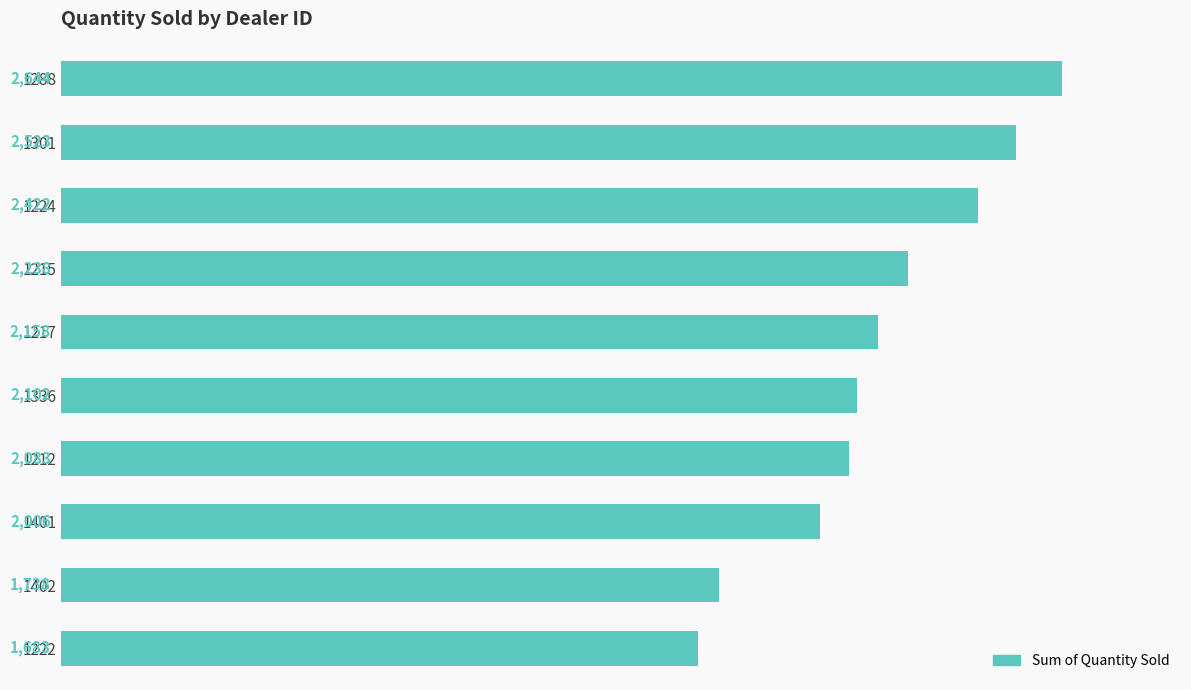

Rank the categories by value from lowest to highest.

1222, 1402, 1401, 1212, 1336, 1217, 1215, 1224, 1301, 1288